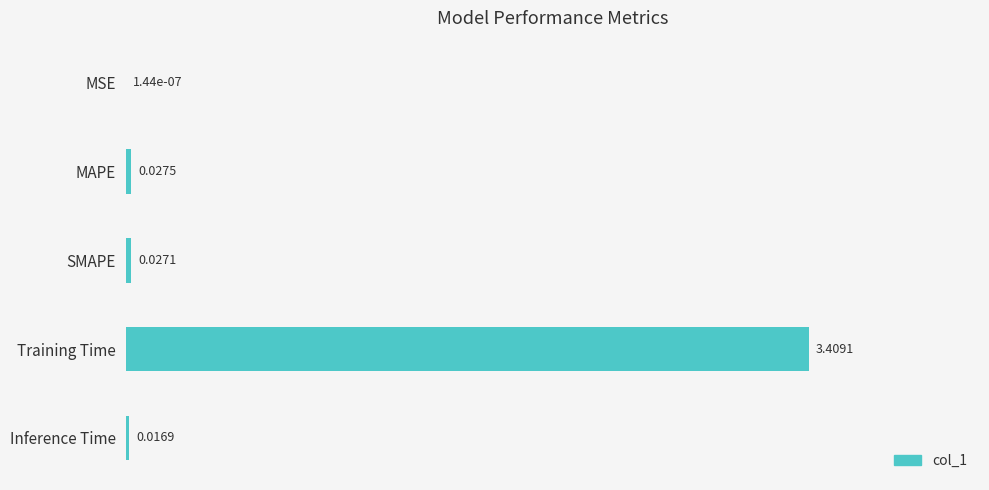

Between MSE and SMAPE, which is larger?

SMAPE